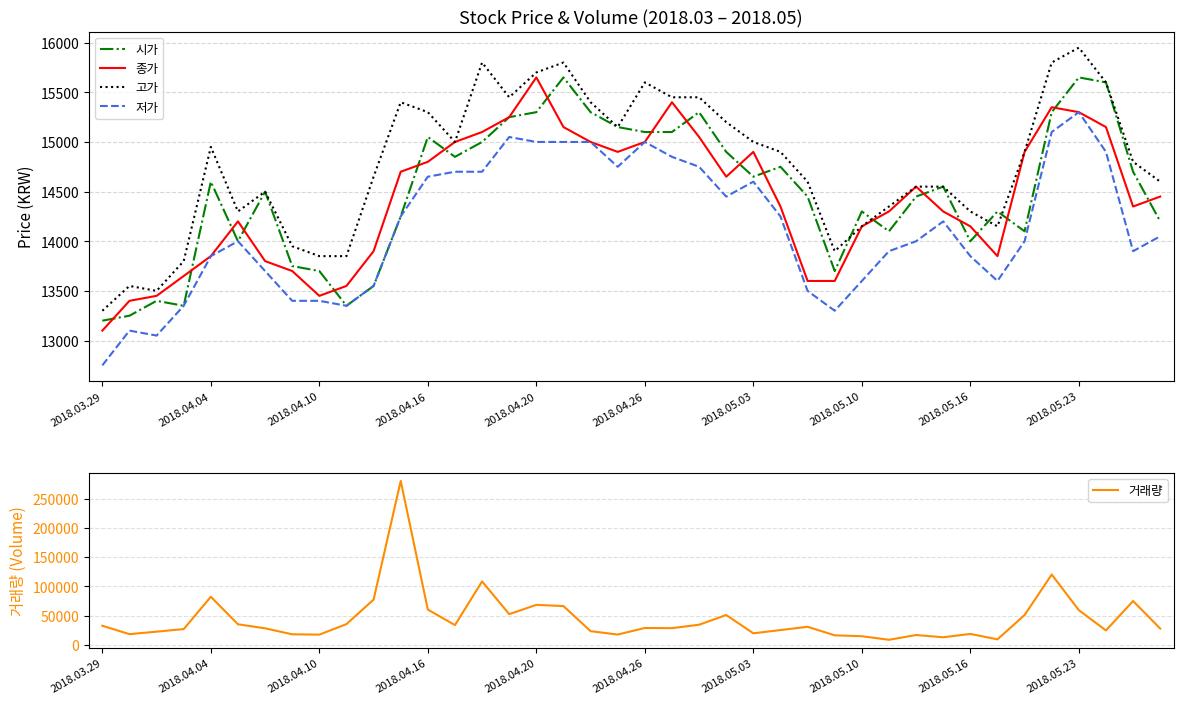

How many interior local peaks does the 종가 series have?

6